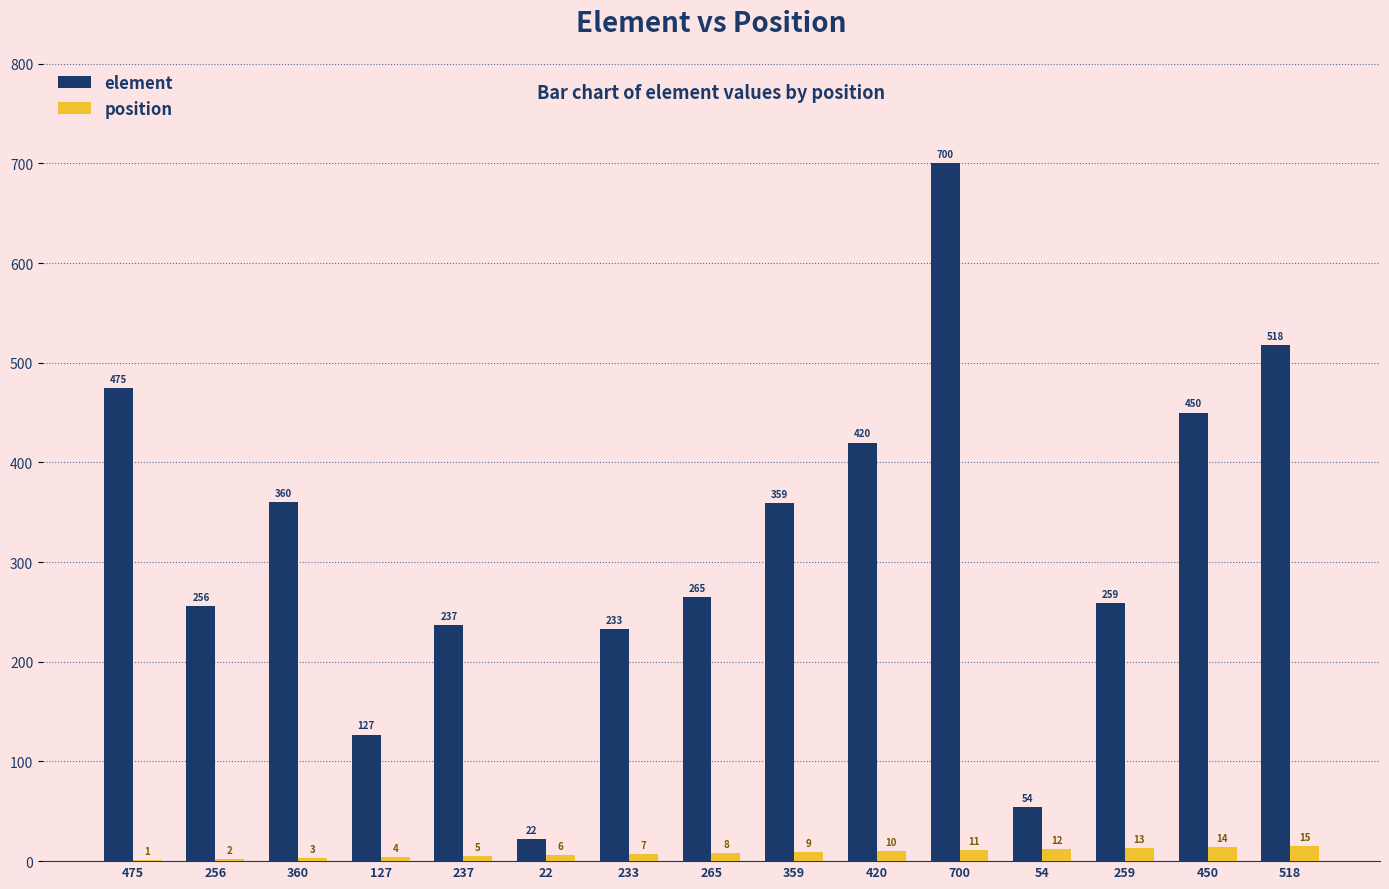

Reading left to right, transcribe all the data shown in this chart.

element: 475	256	360	127	237	22	233	265	359	420	700	54	259	450	518
position: 1	2	3	4	5	6	7	8	9	10	11	12	13	14	15